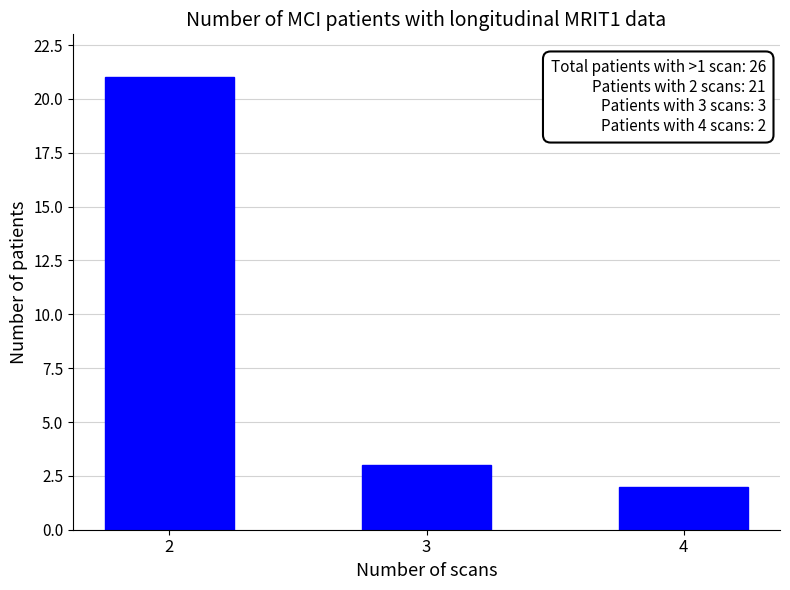

The value at 4 is 4. True or false?

False